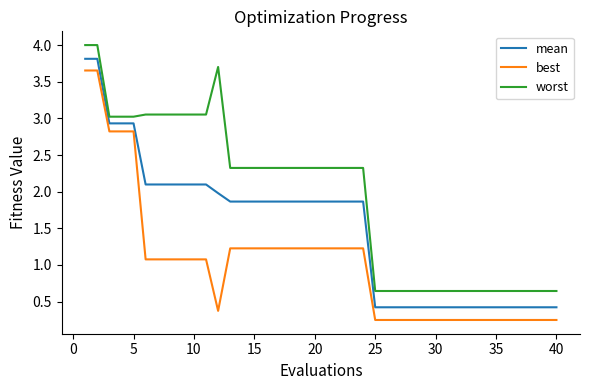

True or false: best and worst cross at least once.

False